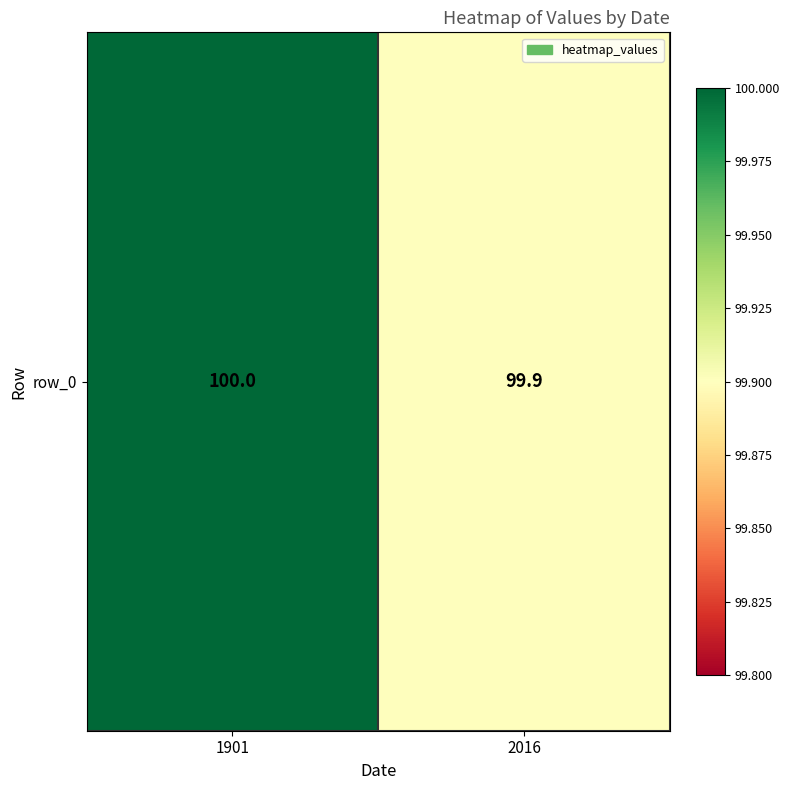

Rank the categories by value from lowest to highest.

2016, 1901